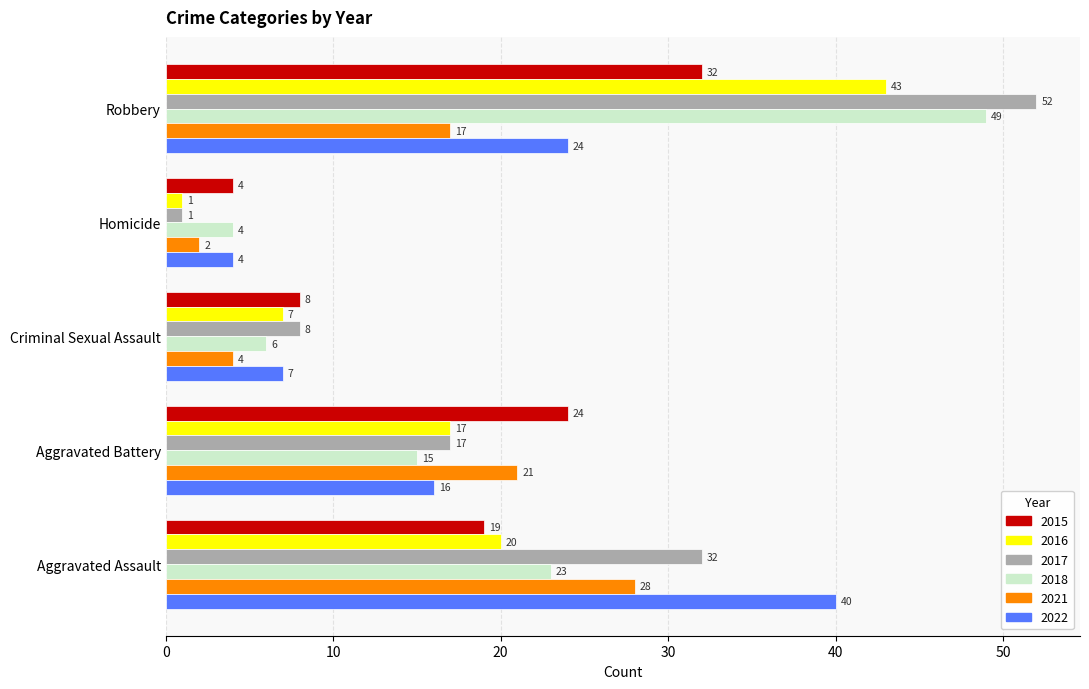

Rank the categories by 2017 value from lowest to highest.

Homicide, Criminal Sexual Assault, Aggravated Battery, Aggravated Assault, Robbery